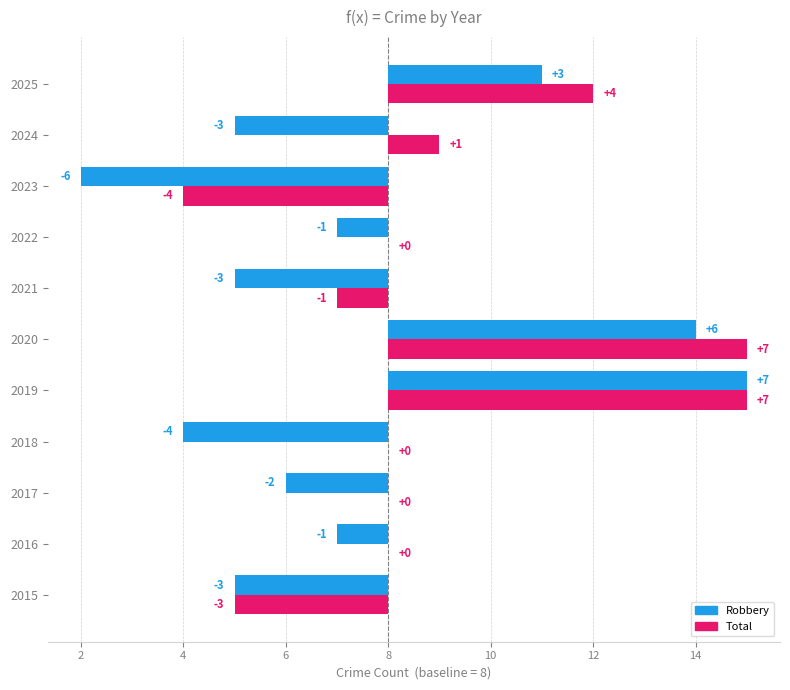

Reading left to right, extract all data points from this chart.

Robbery: -3	-1	-2	-4	7	6	-3	-1	-6	-3	3
Total: -3	0	0	0	7	7	-1	0	-4	1	4